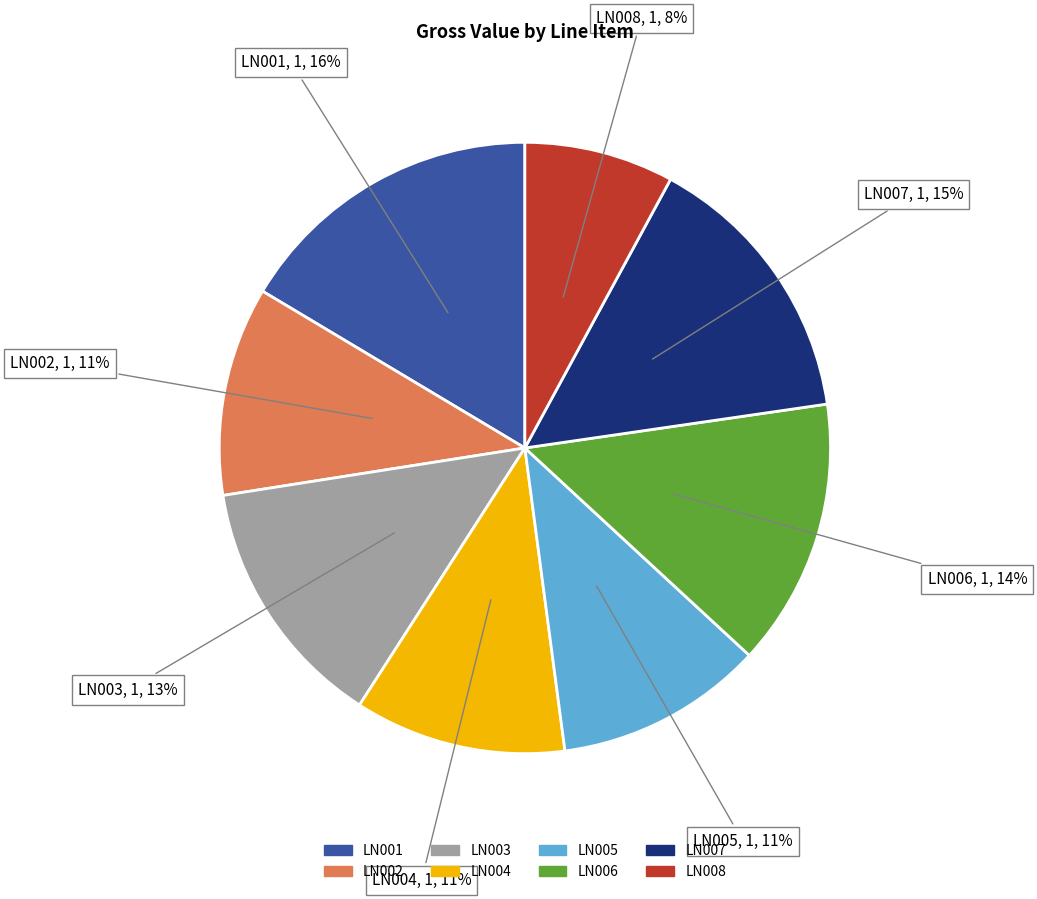

Which has a higher value, LN001 or LN003?

LN001